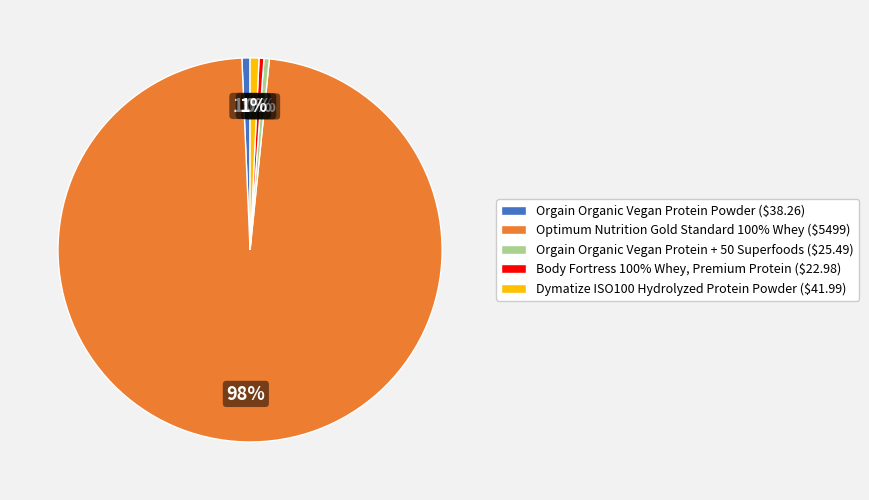

Which slice is the largest?

Optimum Nutrition Gold Standard 100% Whey